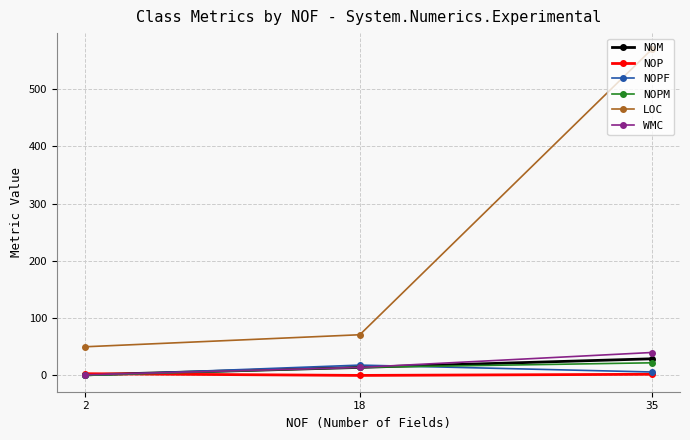

Which series has the widest spread of values?

LOC